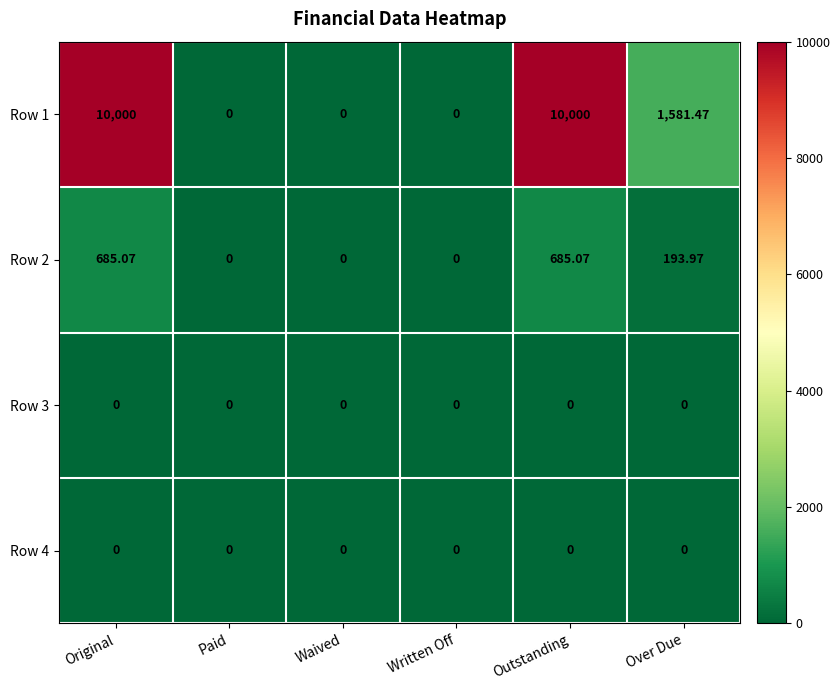

How many values in the Row 1 series are below 1581?

3